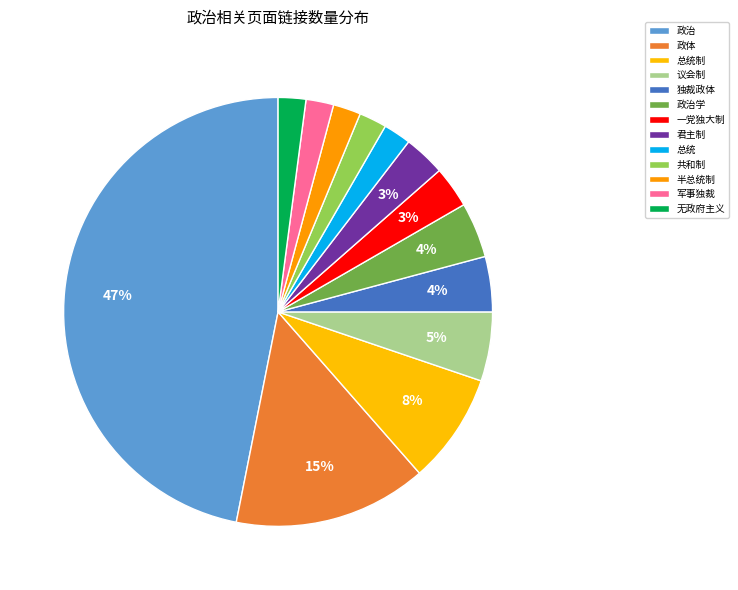

What is the change in value from 总统制 to 议会制?

-3